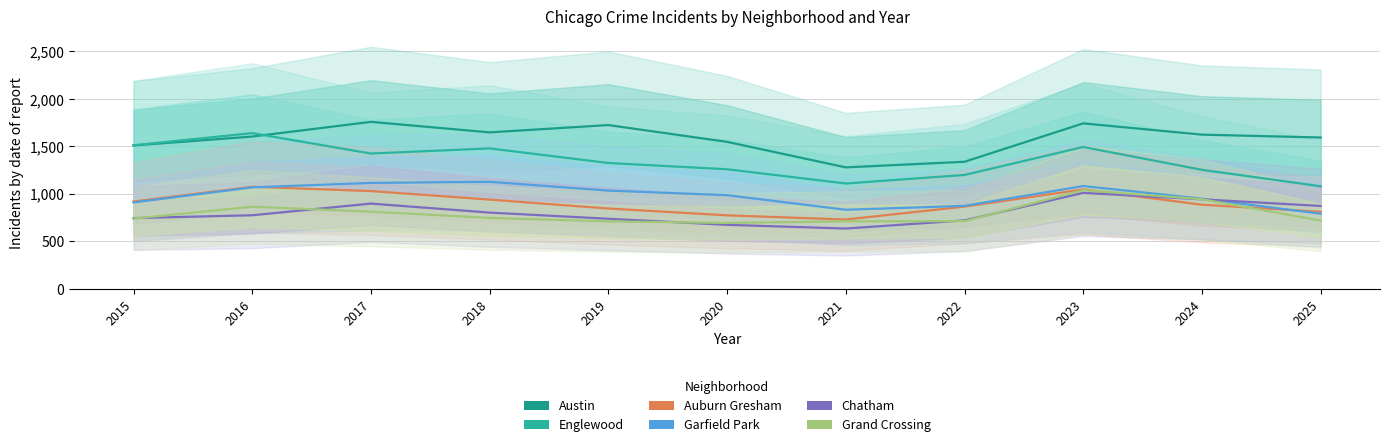

At which category is the sum across all series the highest?

2023